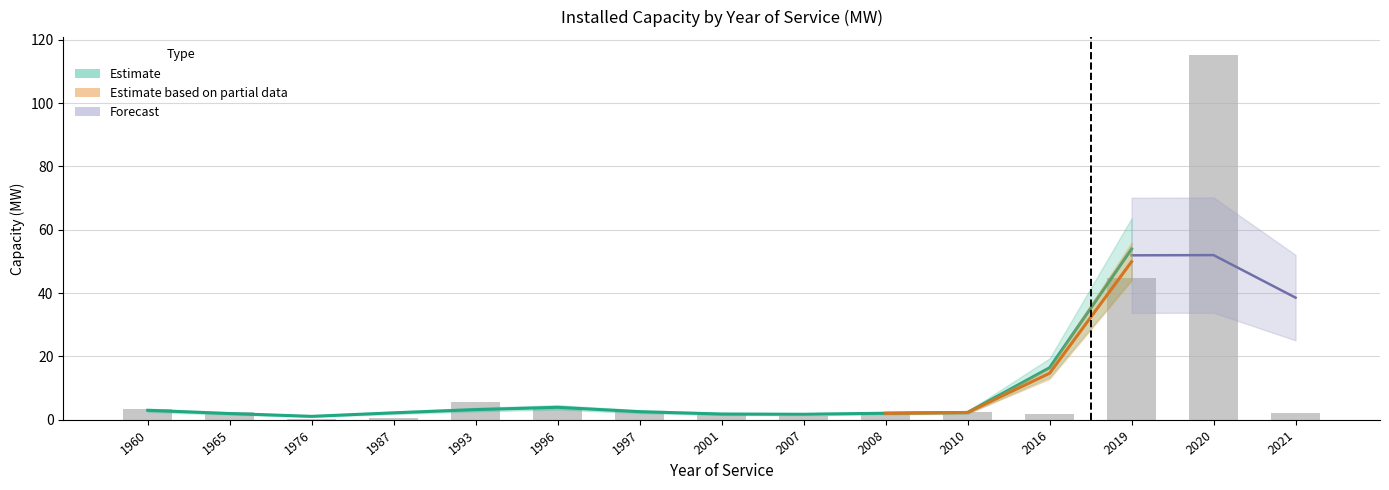

Reading left to right, extract all data points from this chart.

1960=3.3	1965=2.4	1976=0.2	1987=0.6	1993=5.7	1996=3.3	1997=2.8	2001=1.6	2007=1.1	2008=2.6	2010=2.5	2016=1.8	2019=44.9	2020=115.1	2021=2.0